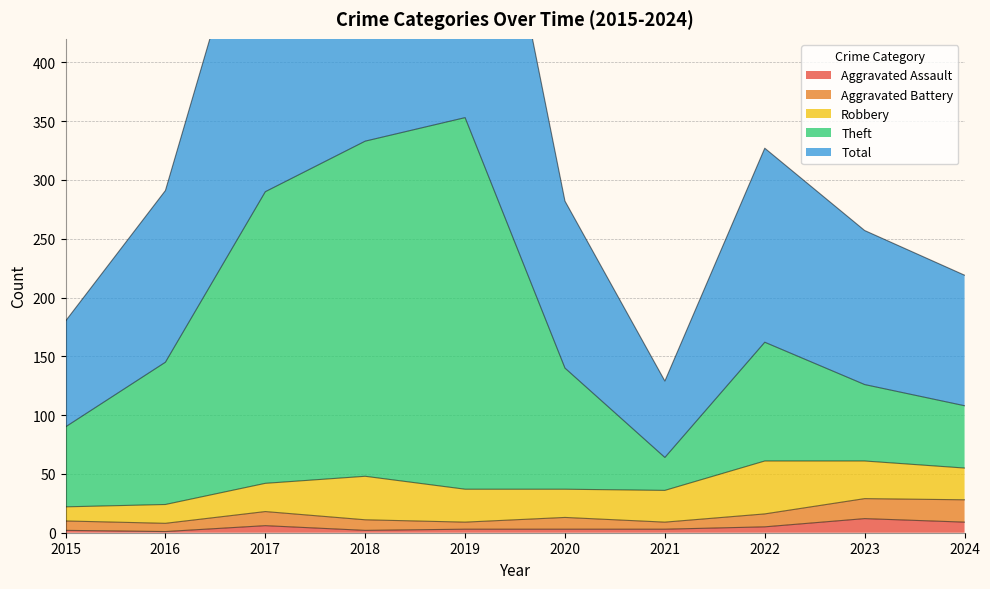

What is the highest value of the Aggravated Assault series?

12